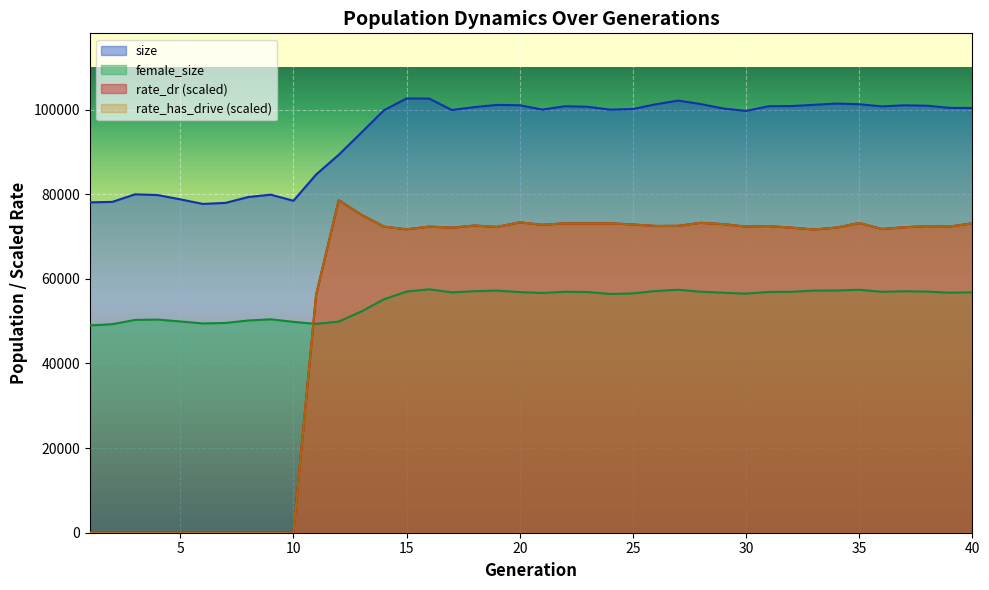

Is it true that rate_has_drive equals 36632.8 at 38?

False